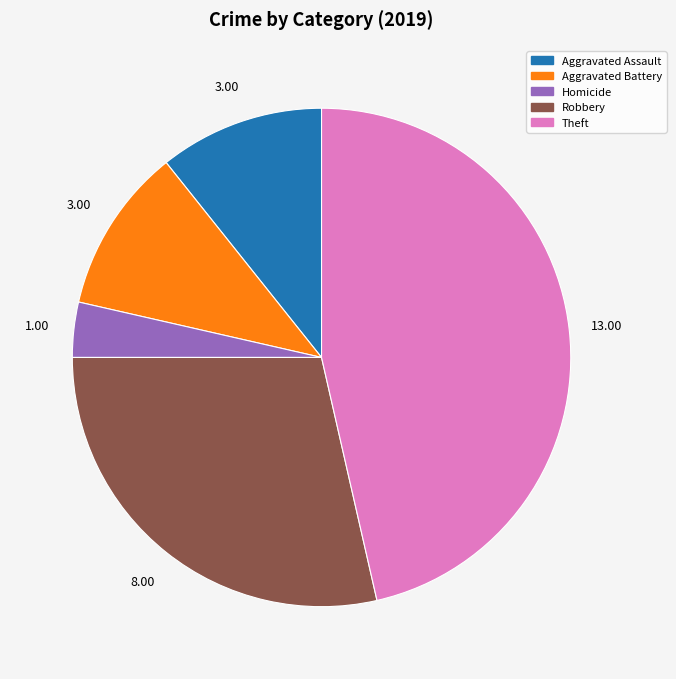

Is there a majority slice in this chart?

No